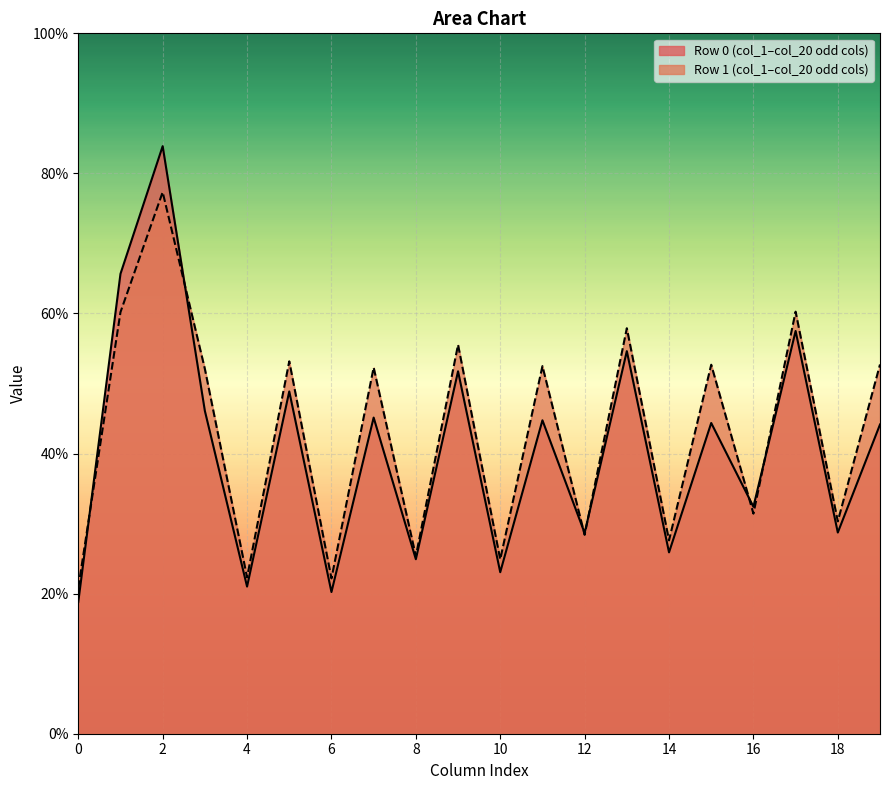

Is the value of Row 0 (col_1–col_20 odd cols) at 4 greater than the value of Row 1 (col_1–col_20 odd cols) at 16?

No